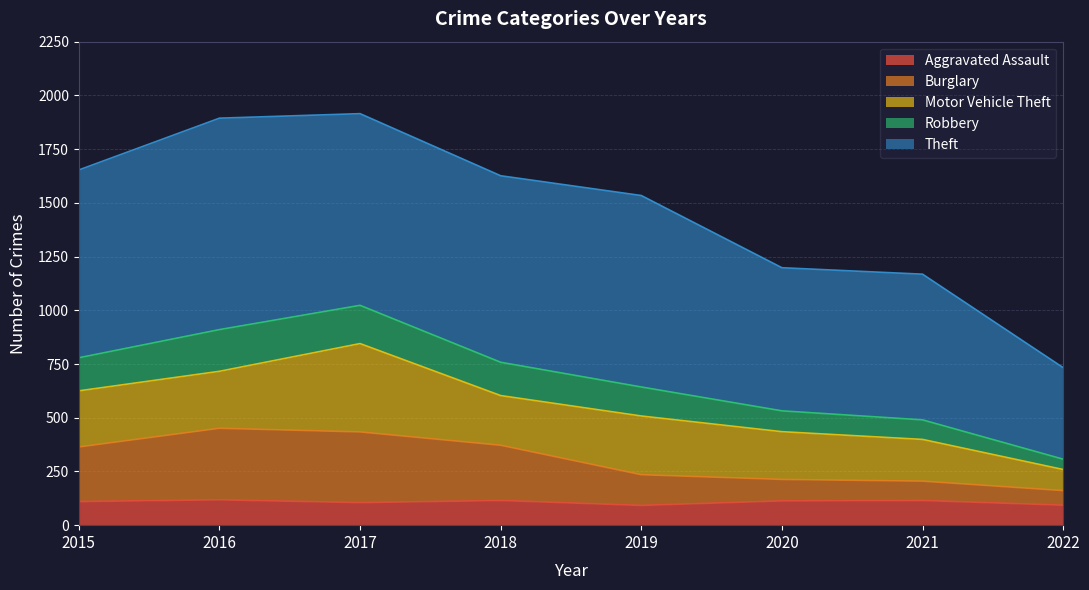

What is the minimum value shown in the chart?

92